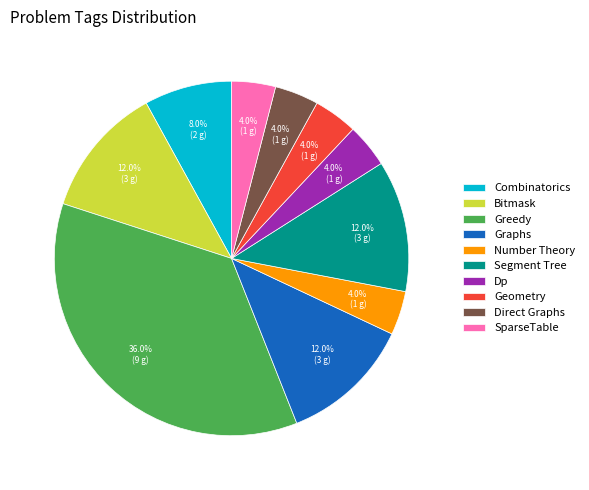

To the nearest percent, what is the combined percentage of Segment Tree and Graphs?

24%